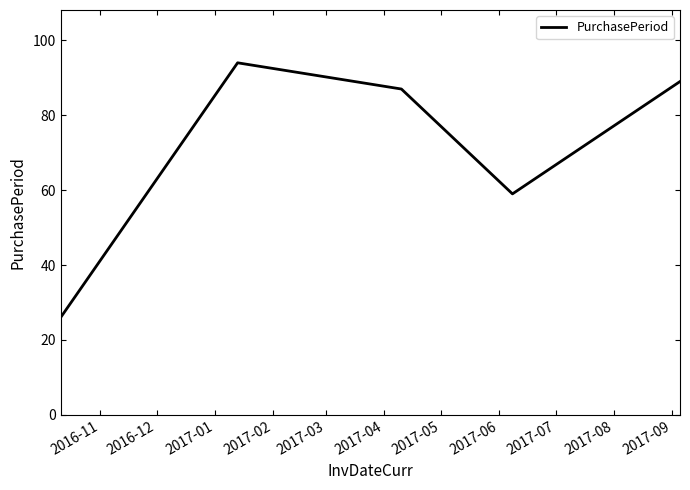

What is the minimum value shown in the chart?

26